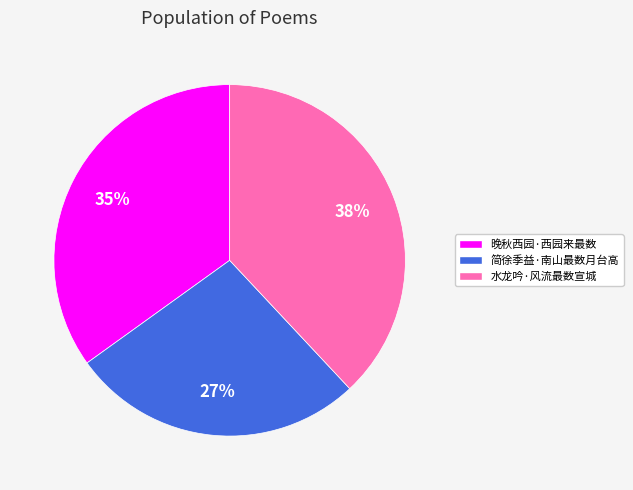

Rank the categories by value from lowest to highest.

简徐季益·南山最数月台高, 晚秋西园·西园来最数, 水龙吟·风流最数宣城